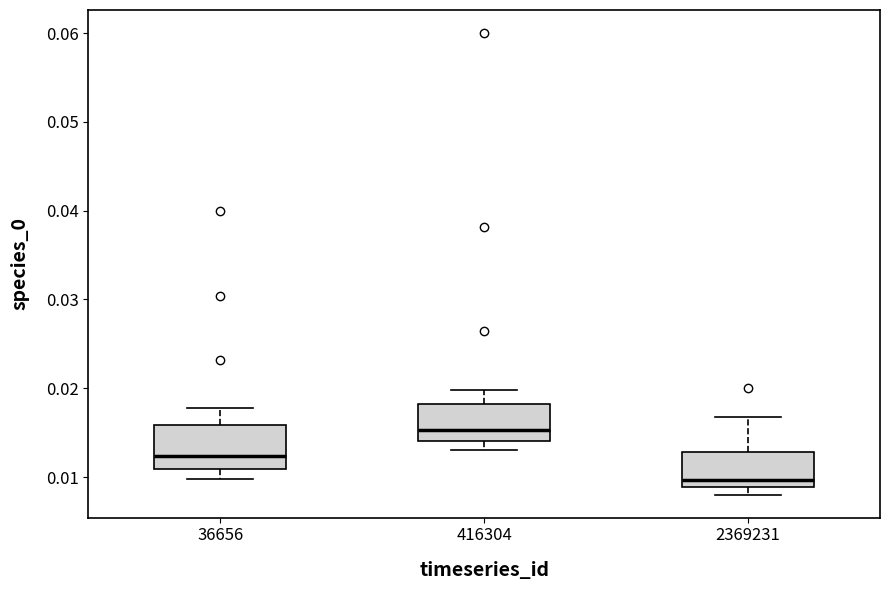

Where is the upper edge of the box at x = 2369231 on the y-axis? The values are not printed on the chart, so give them approximately, as read against the axis.

0.013